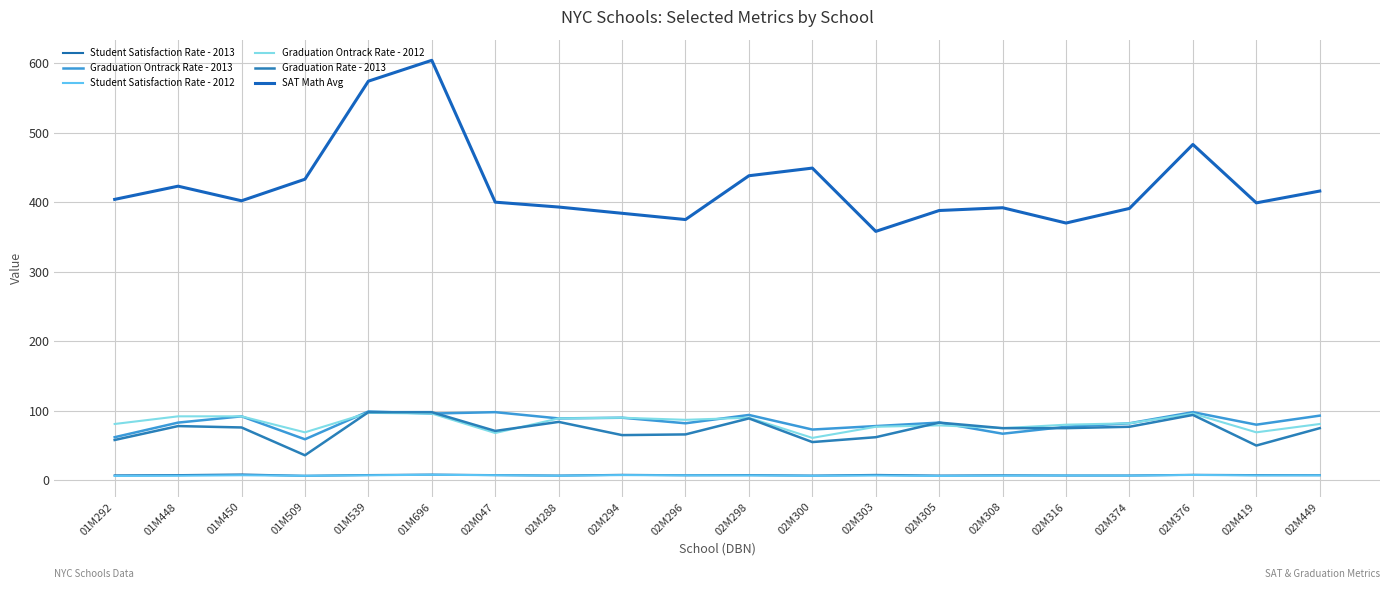

At which category does Graduation Ontrack Rate - 2013 reach its first local valley?

01M509